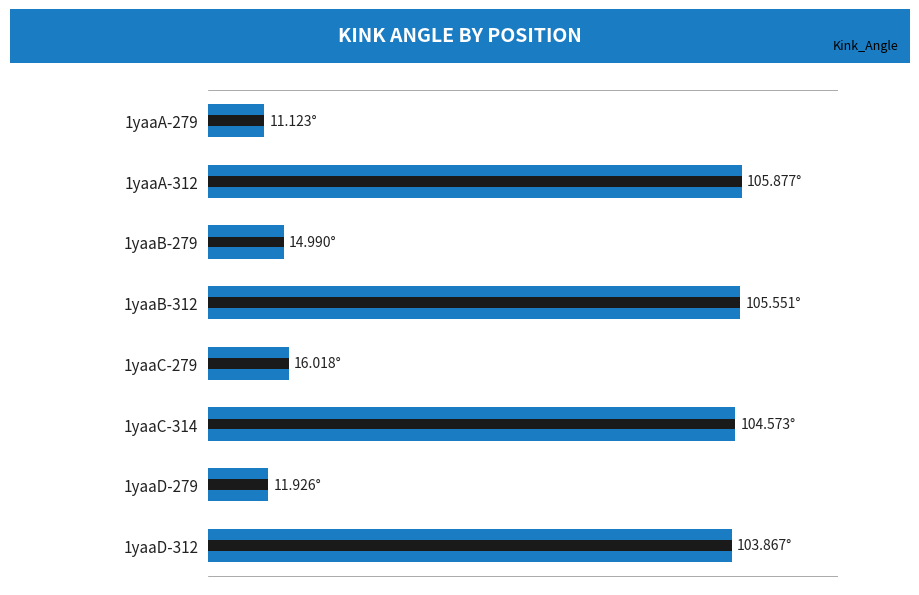

Where is the data nearest to the value 58?

1yaaC-279